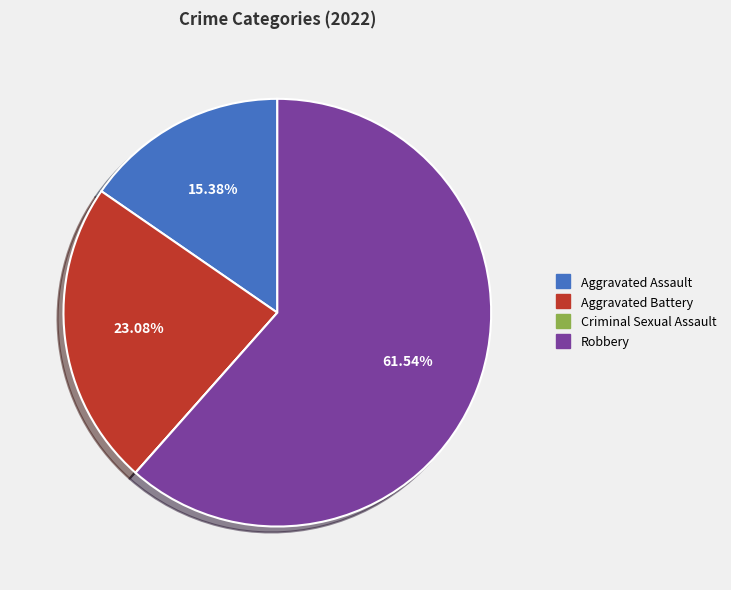

Which category accounts for the majority?

Robbery